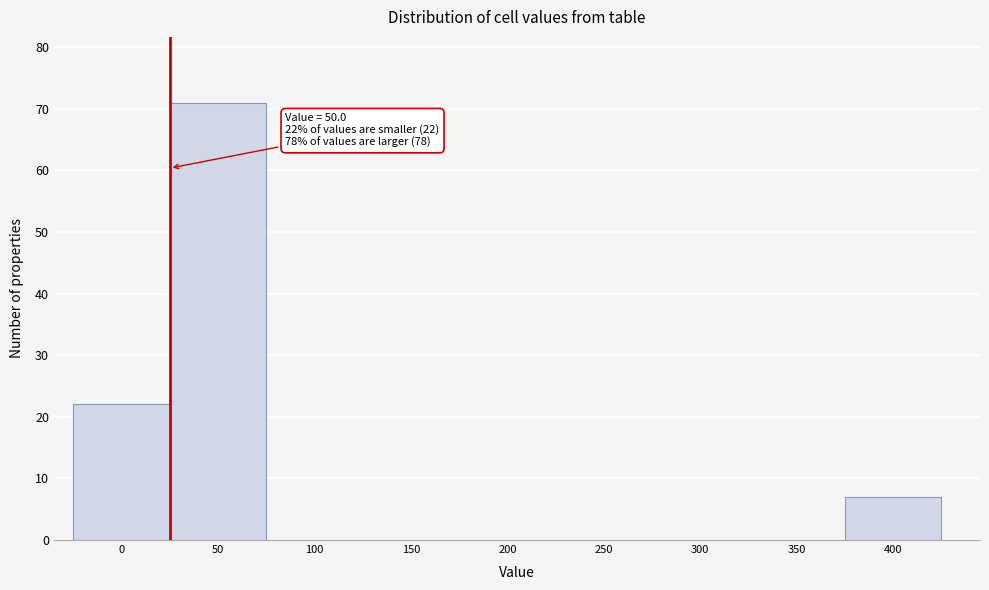

Reading right to left, what are all the values shown in this chart?

400=7	350=0	300=0	250=0	200=0	150=0	100=0	50=71	0=22